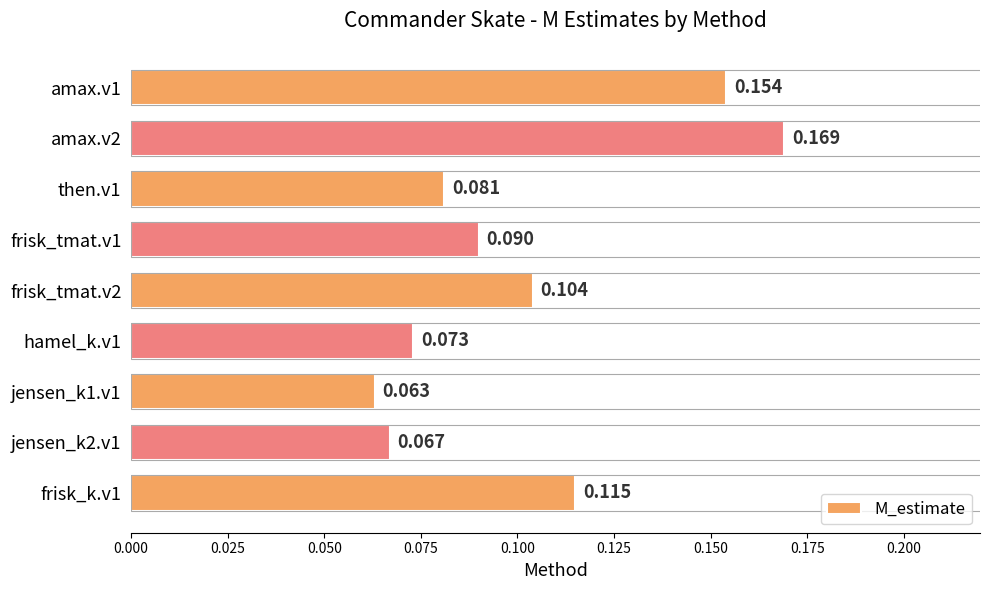

Rank the categories by value from highest to lowest.

amax.v2, amax.v1, frisk_k.v1, frisk_tmat.v2, frisk_tmat.v1, then.v1, hamel_k.v1, jensen_k2.v1, jensen_k1.v1